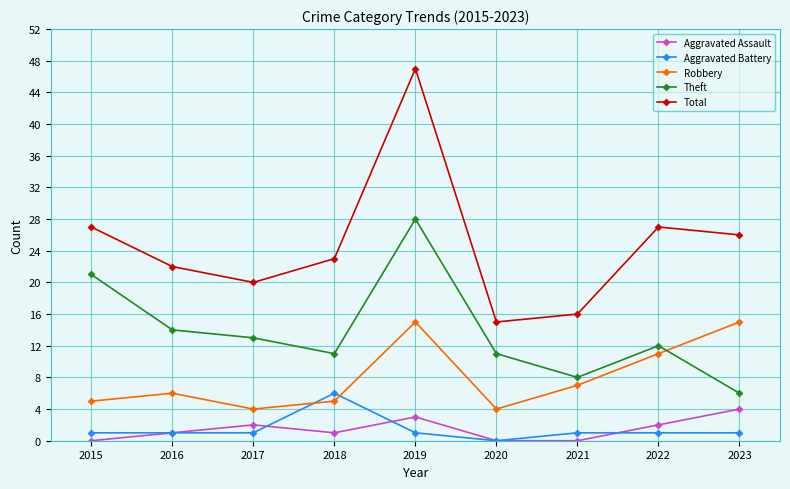

What is the maximum value for Robbery?

15